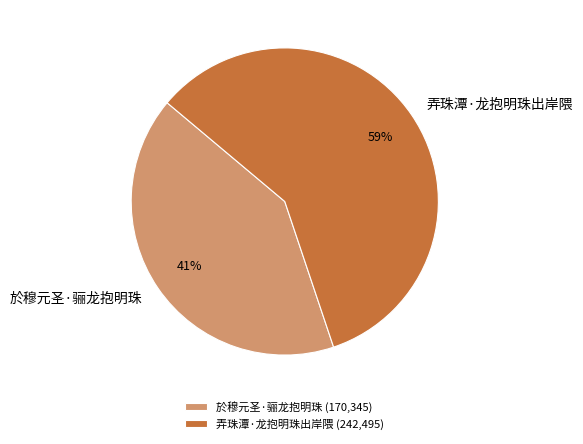

Is there any slice that represents more than half of the pie?

Yes